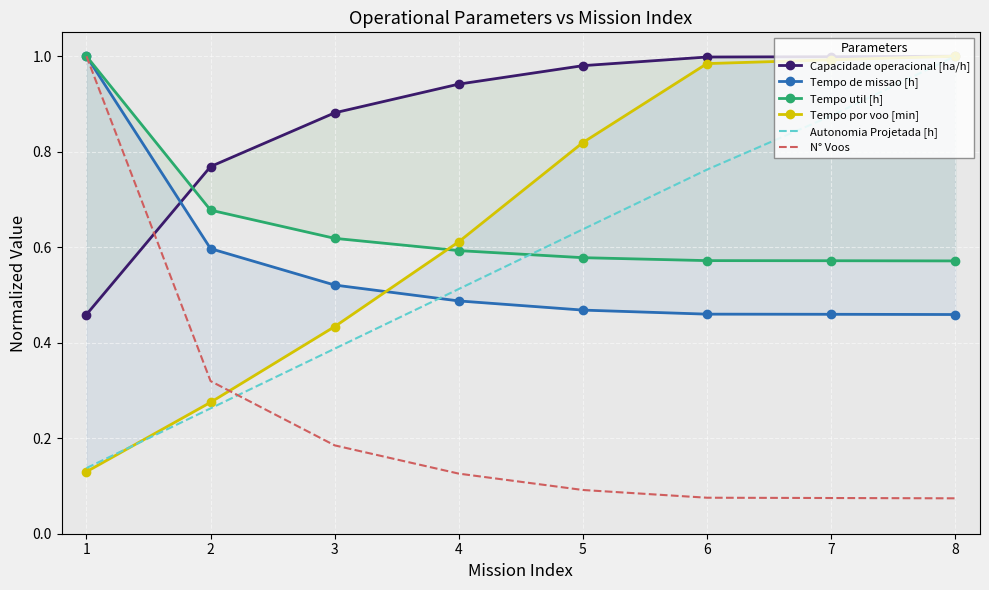

At 1, list the series in order from largest to smallest.

Tempo de missao [h], Tempo util [h], N° Voos, Capacidade operacional [ha/h], Autonomia Projetada [h], Tempo por voo [min]